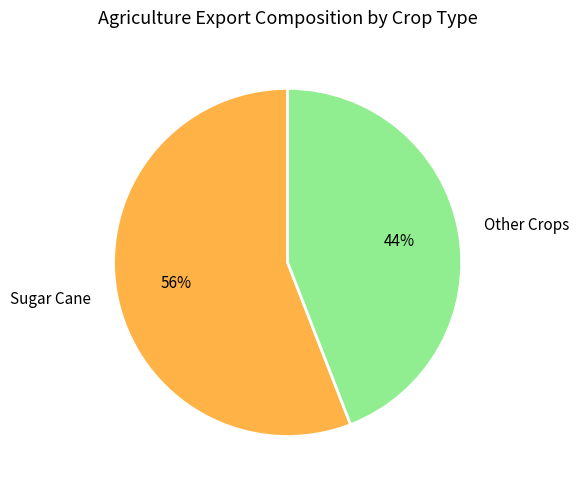

Is the sum of Other Crops and Sugar Cane greater than half?

Yes